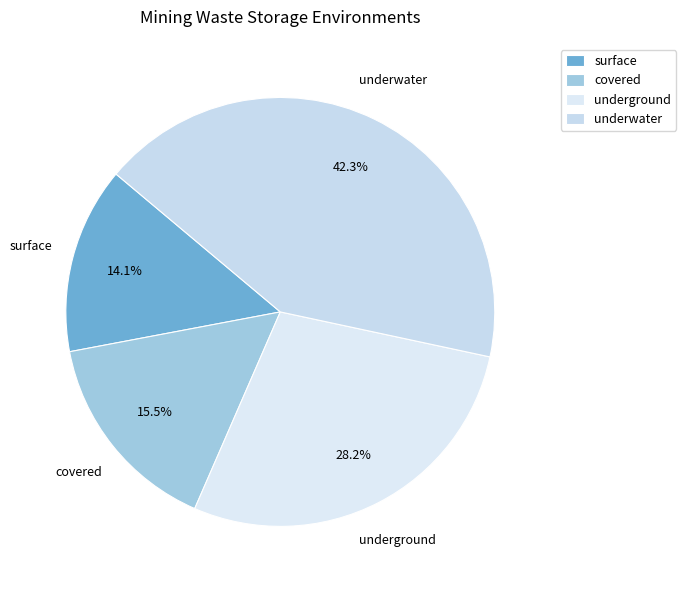

Which category has the smallest portion of the pie?

surface